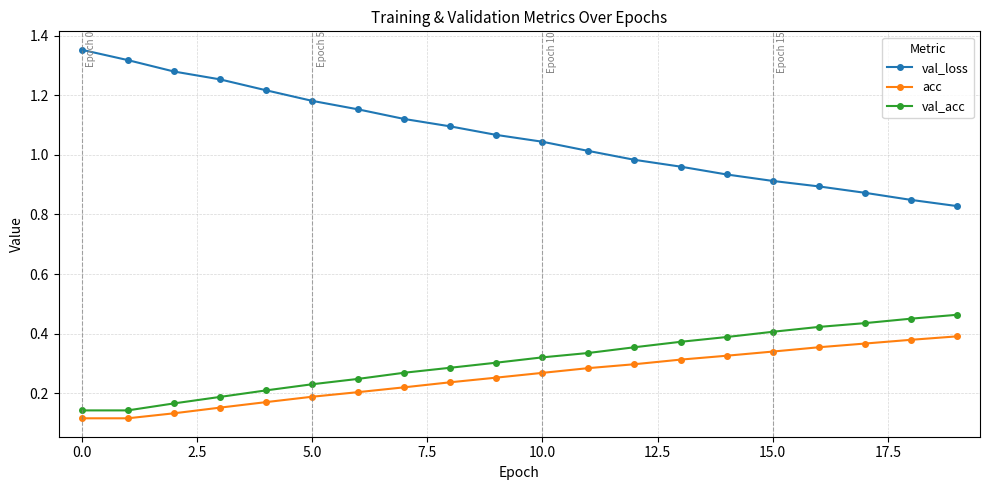

At how many categories does at least one series exceed 0?

20